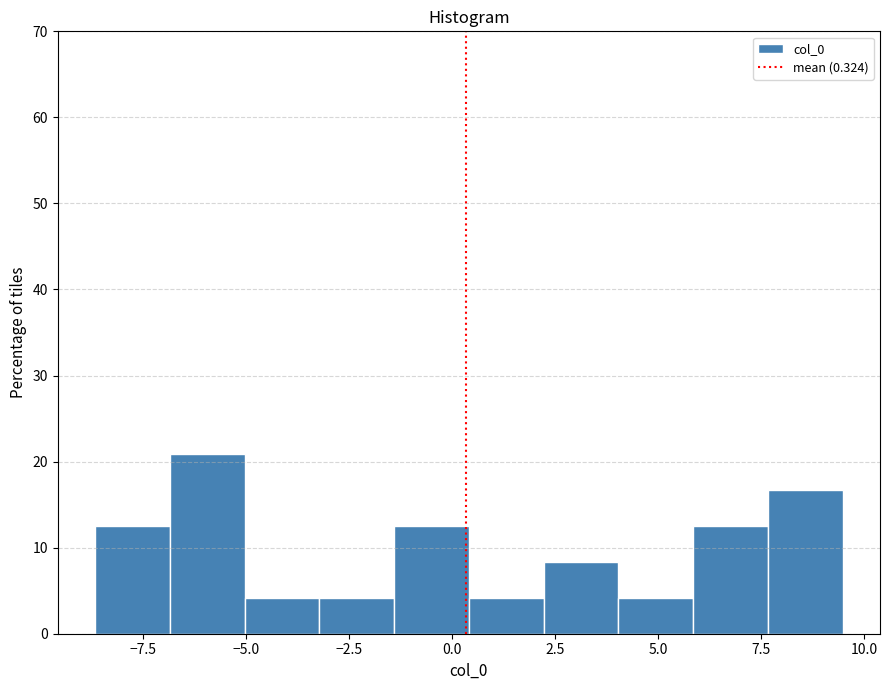

Read against the x-axis, roughly where is the centre of the tallest bar?

-6.0